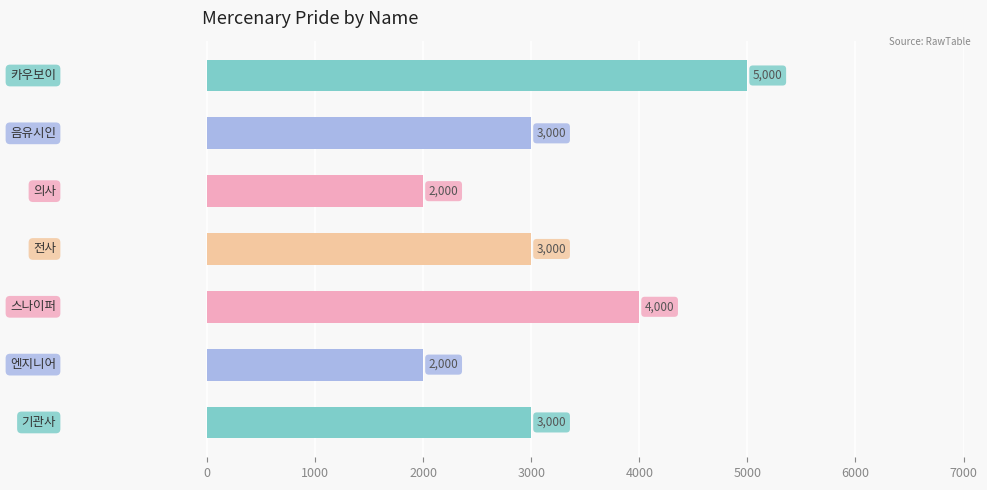

What is the difference between the second highest and minimum values?

2000